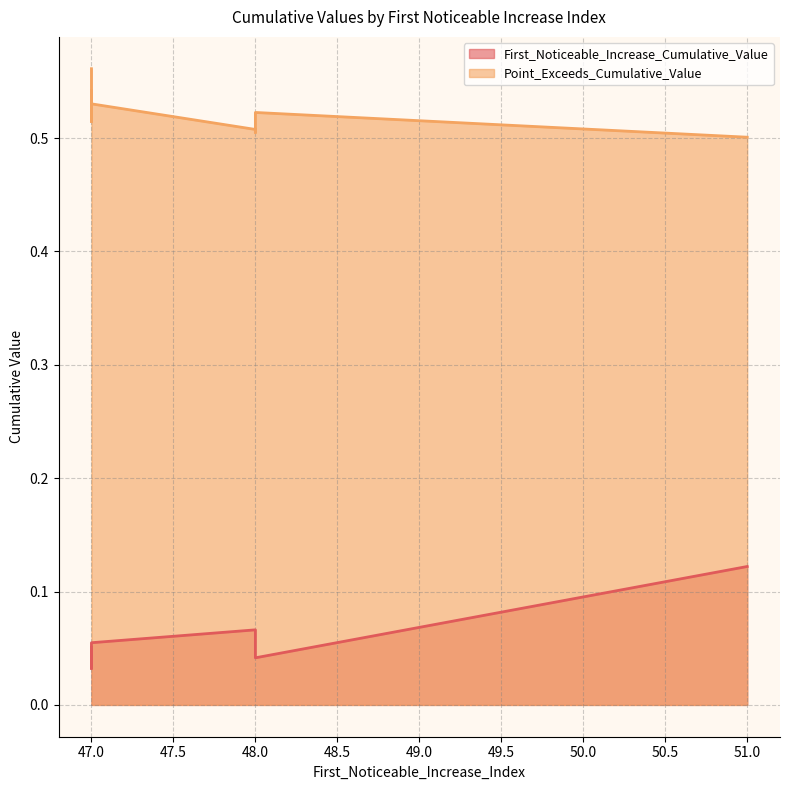

Which label corresponds to the smallest value in the chart?

47